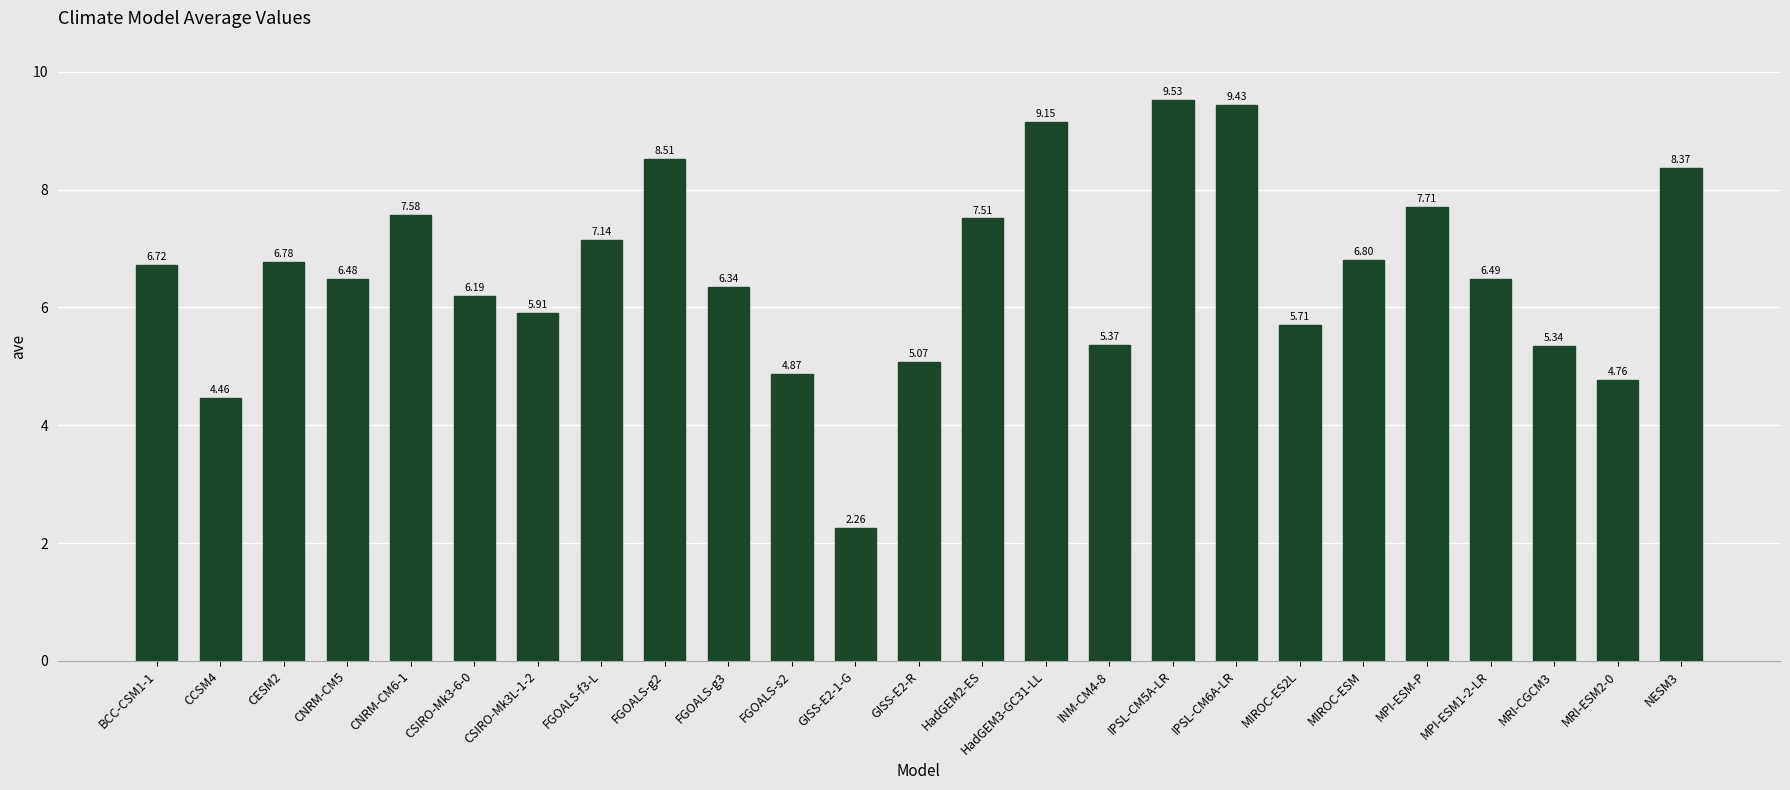

Is it true that the value at MRI-CGCM3 is 8.7?

False